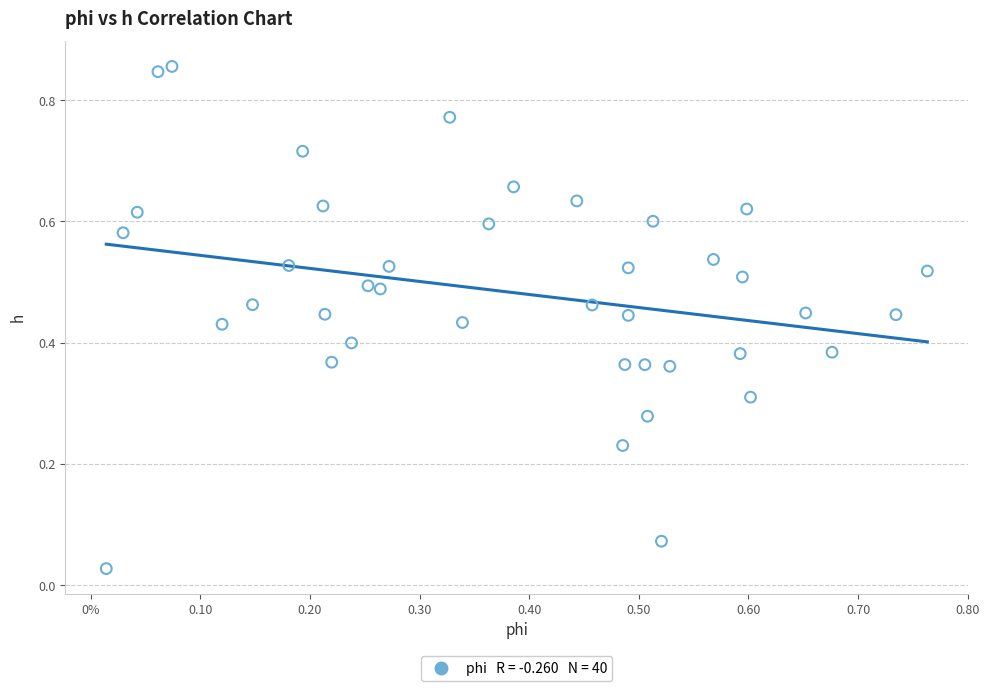

How many points are shown in the scatter plot?

40